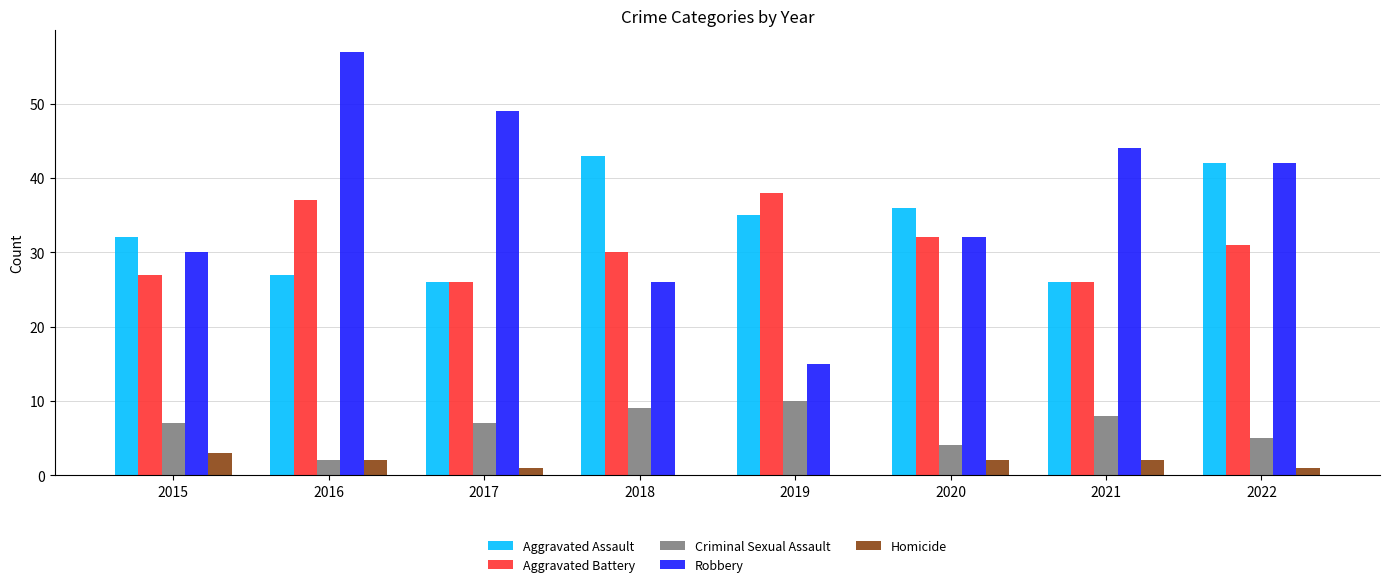

Reading left to right, transcribe all the data shown in this chart.

Aggravated Assault: 32	27	26	43	35	36	26	42
Aggravated Battery: 27	37	26	30	38	32	26	31
Criminal Sexual Assault: 7	2	7	9	10	4	8	5
Robbery: 30	57	49	26	15	32	44	42
Homicide: 3	2	1	0	0	2	2	1